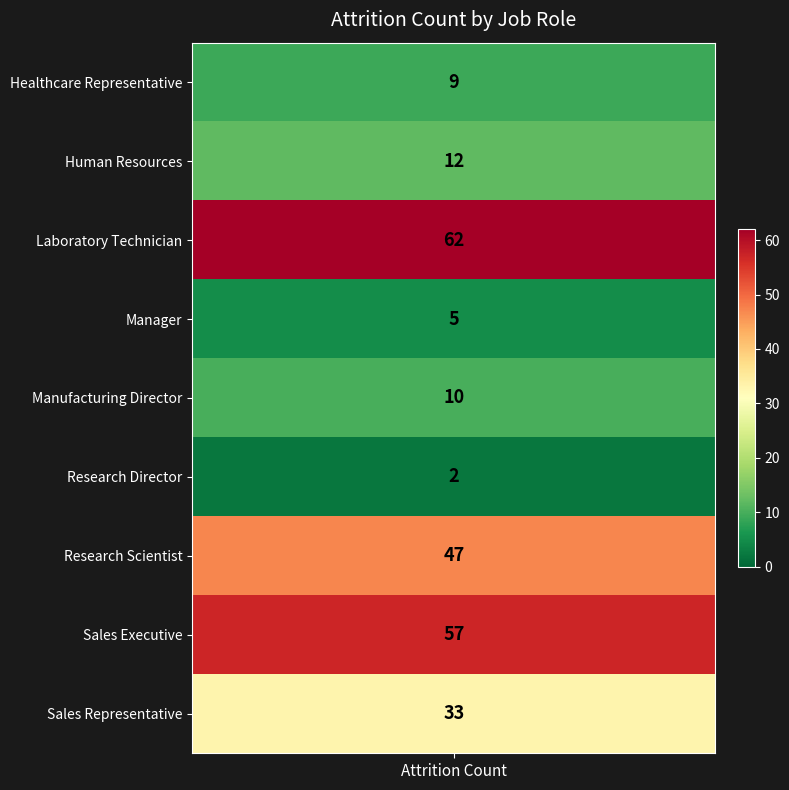

Rank the categories by value from highest to lowest.

Laboratory Technician, Sales Executive, Research Scientist, Sales Representative, Human Resources, Manufacturing Director, Healthcare Representative, Manager, Research Director